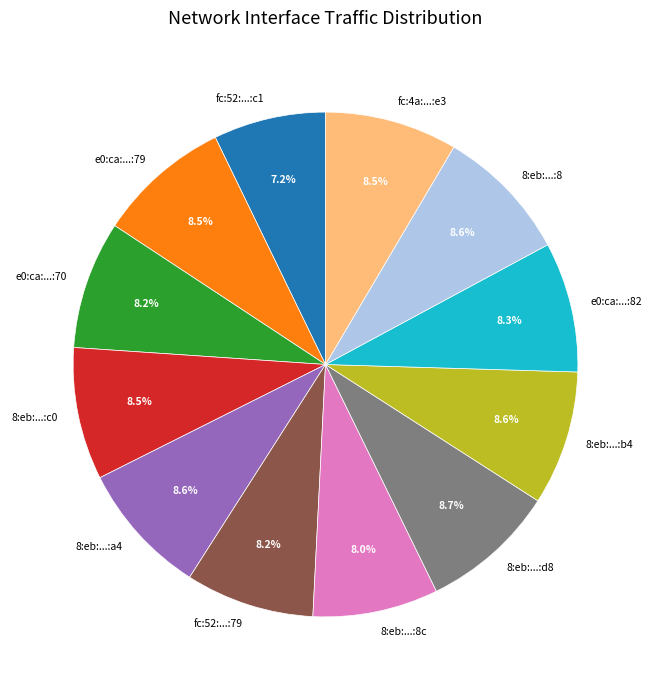

What is the smallest slice in the pie chart?

fc:52:...:c1